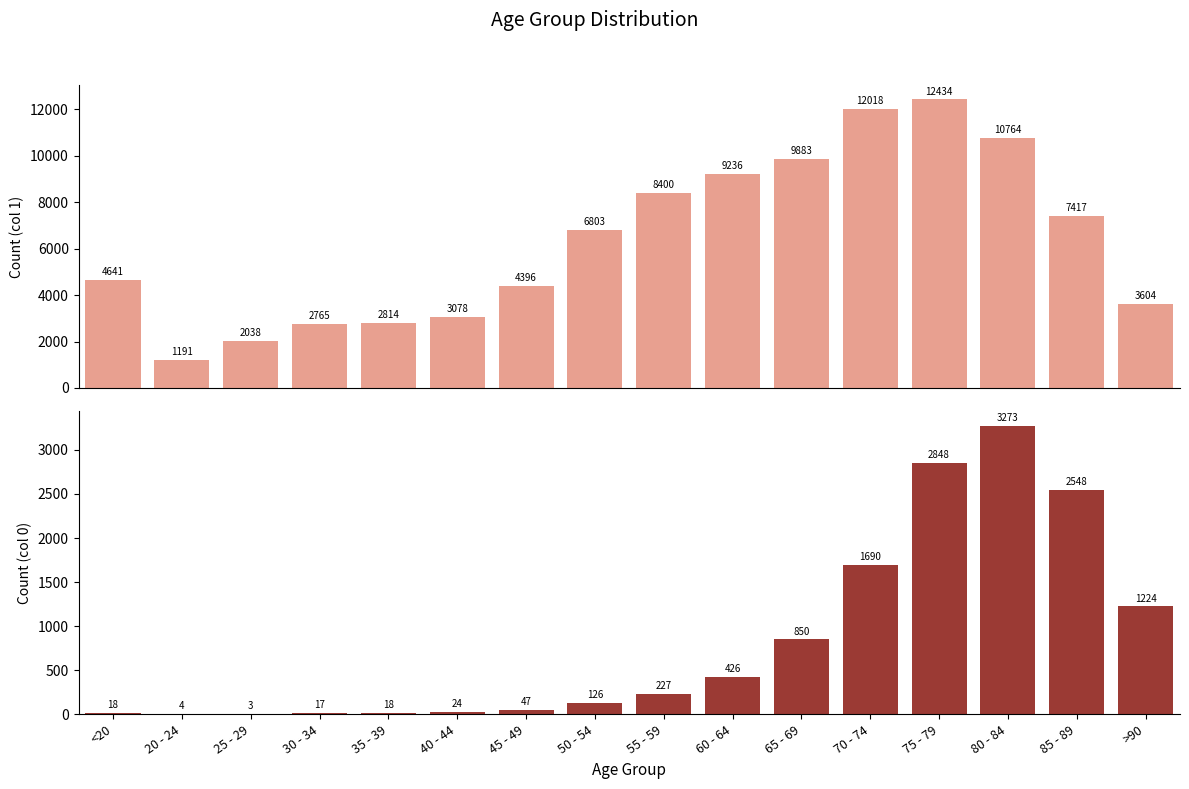

At which label does 0 reach its minimum?

25 - 29